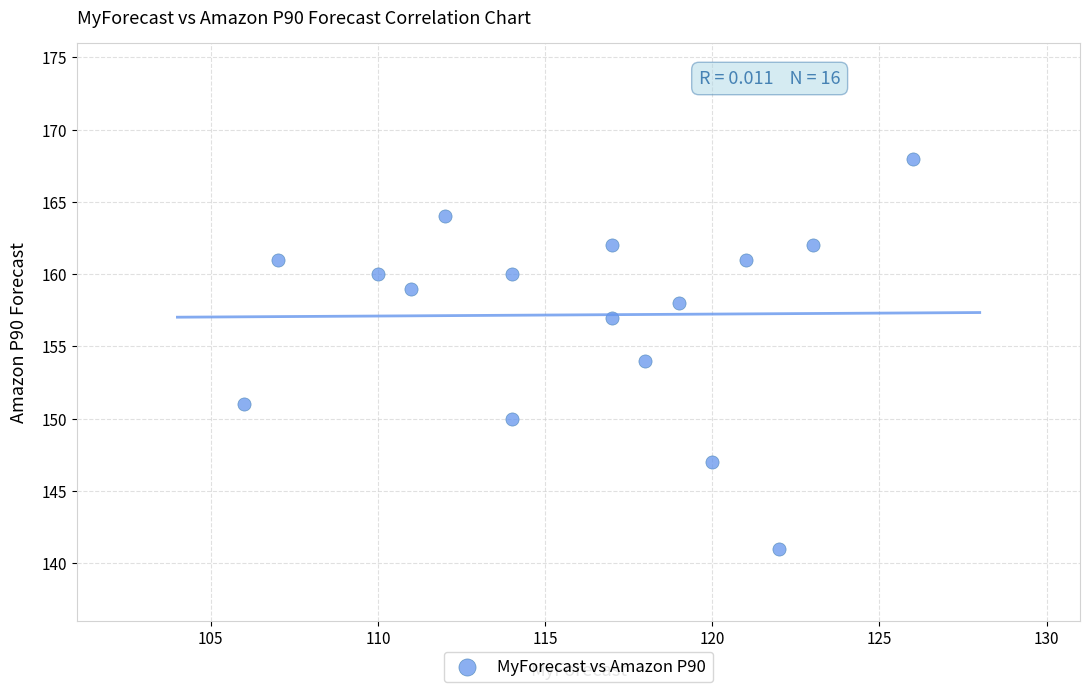

What is the range of X values (max minus min)?

20